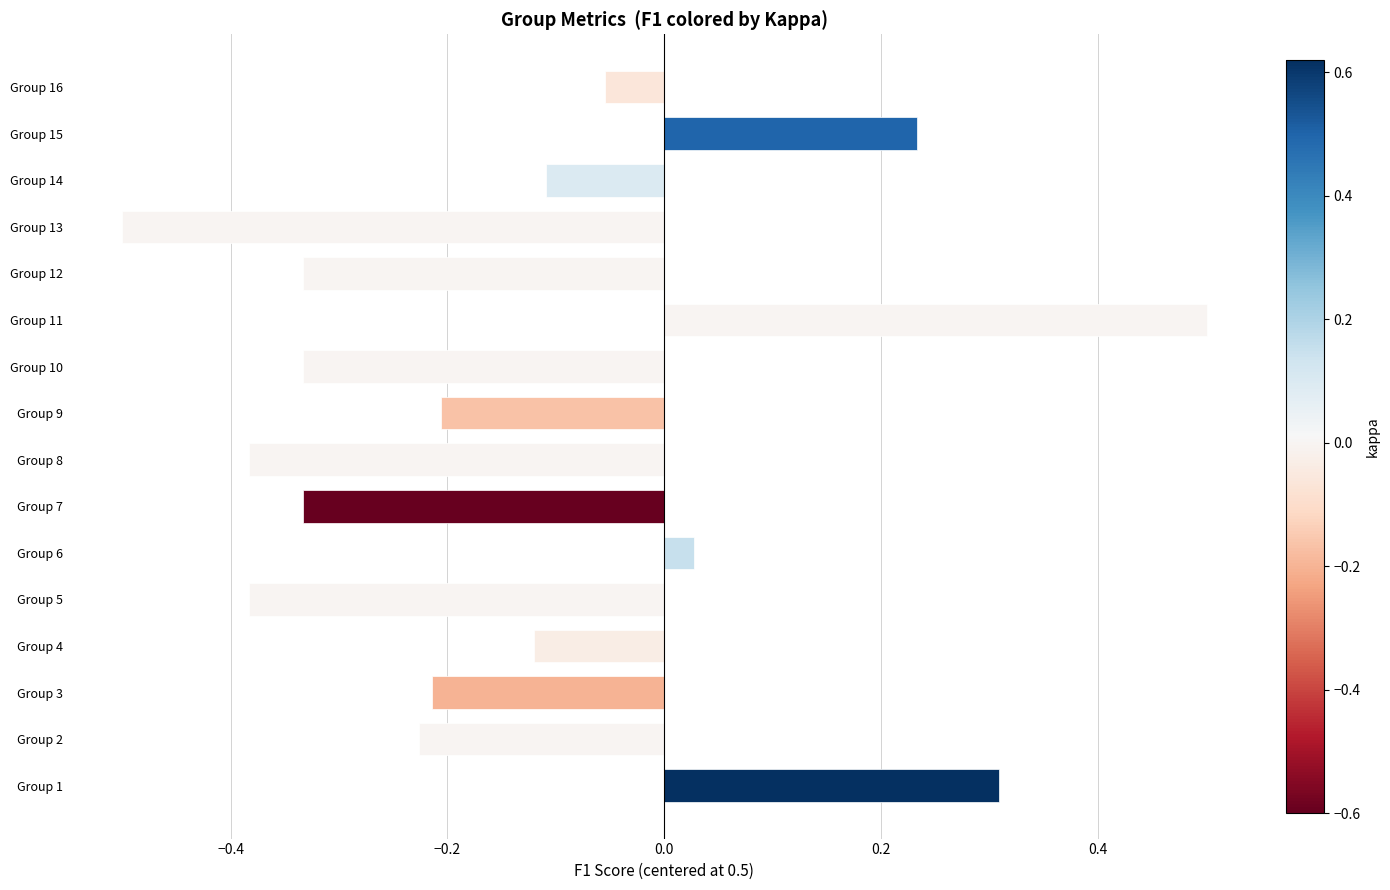

Where is the data nearest to the value 0?

Group 6